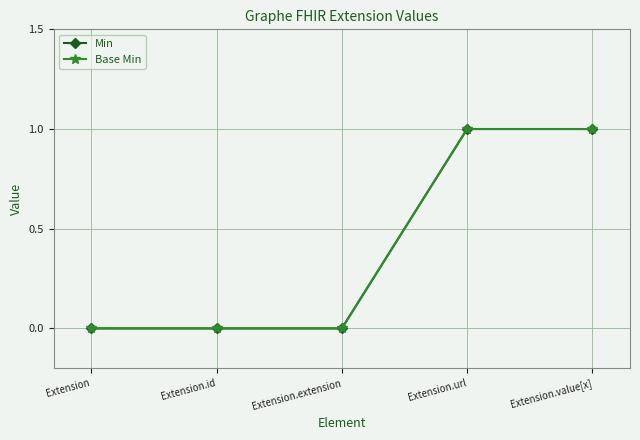

Is it true that Base Min equals 1 at Extension?

False